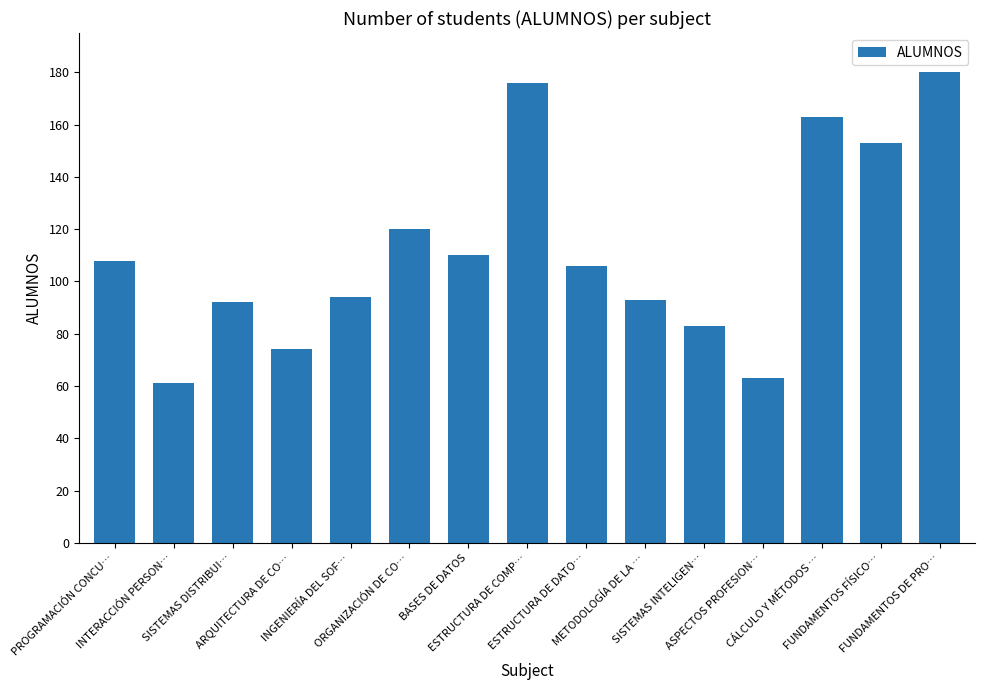

Which category has the highest value across all series?

FUNDAMENTOS DE PRO…